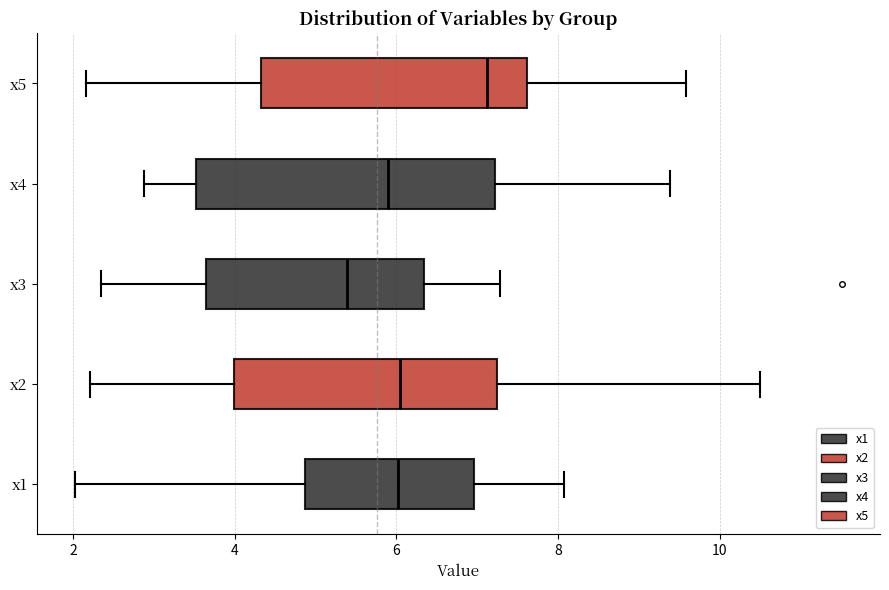

Which box is the widest, from its left edge to its right edge?

x4